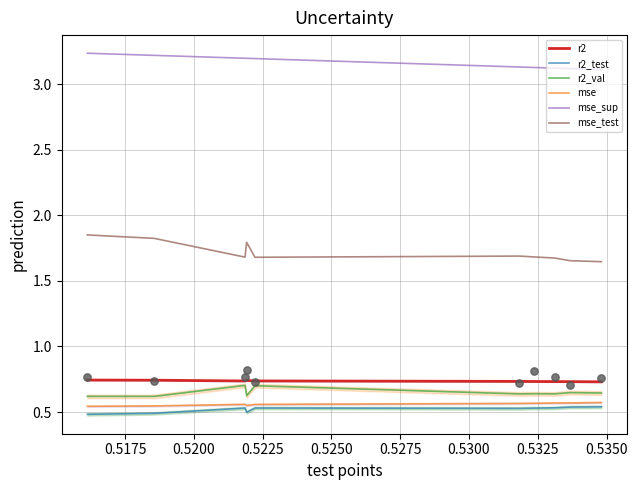

Which series has the widest spread of Y values?

mse_test